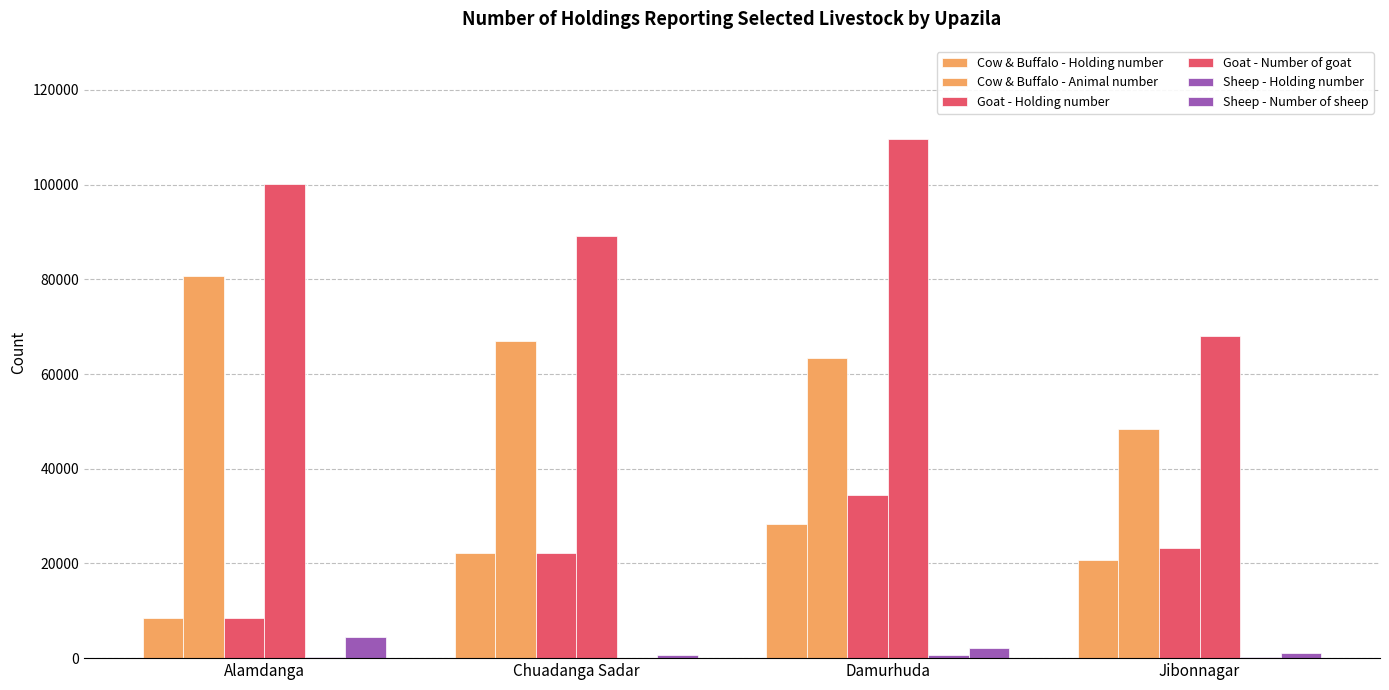

What is the label of the 4th bar from the left?

Jibonnagar